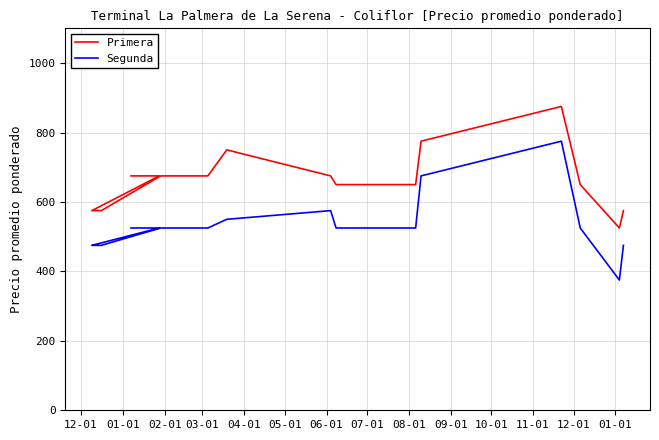

Count the number of categories in the chart.

20